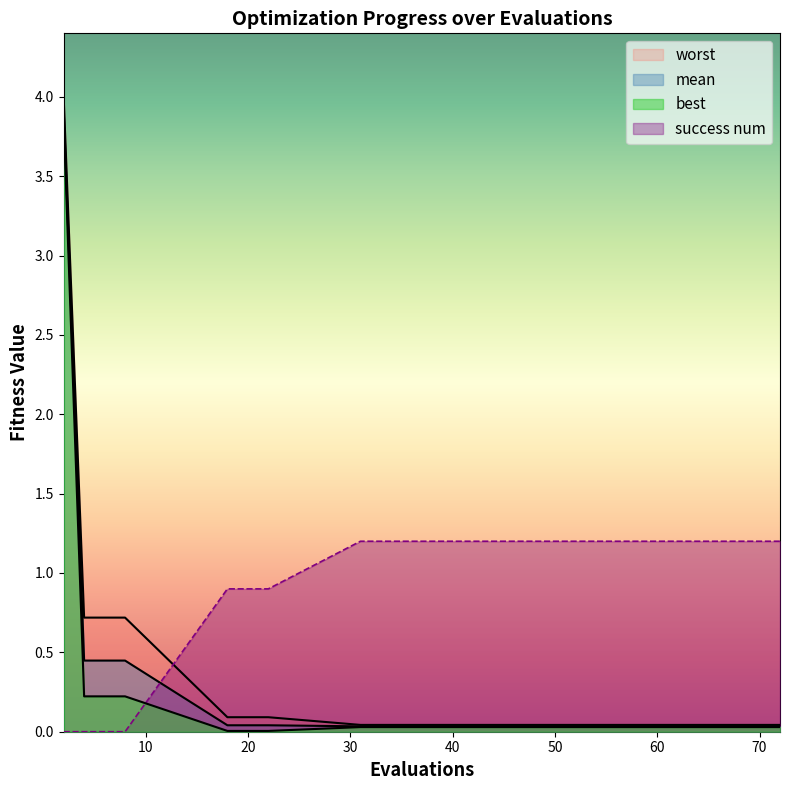

How many data points does each series have?

15